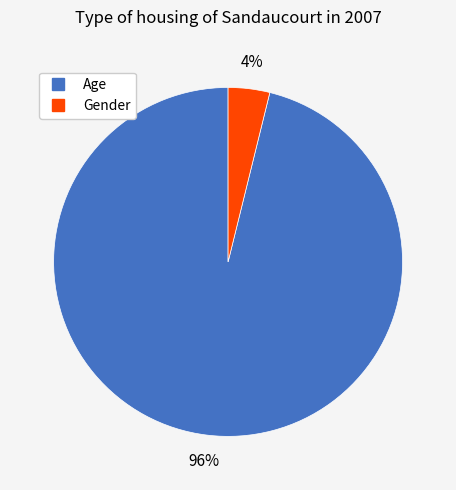

How many segments does this pie chart have?

2